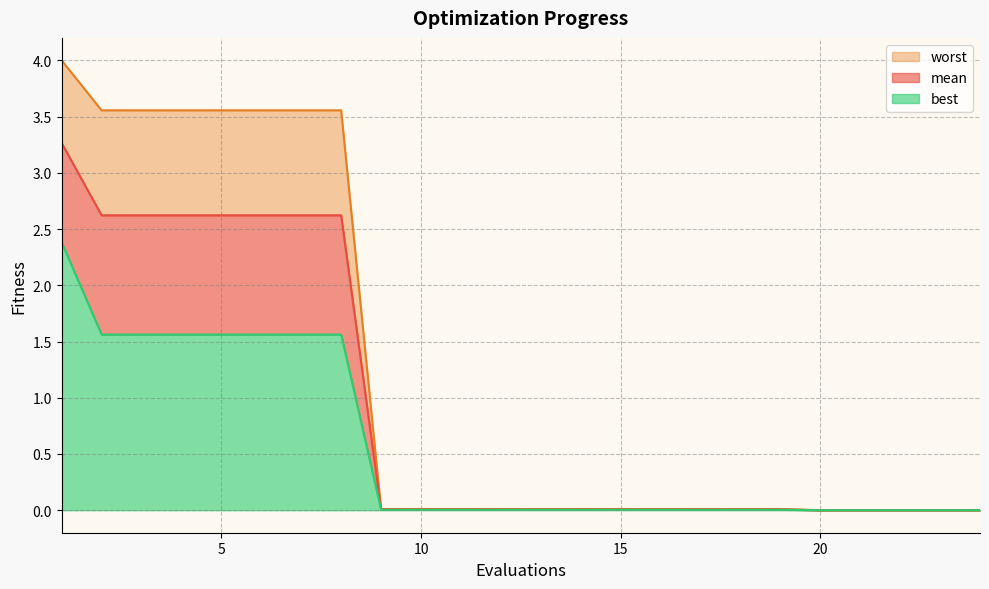

Where is mean nearest to the value 1?

9